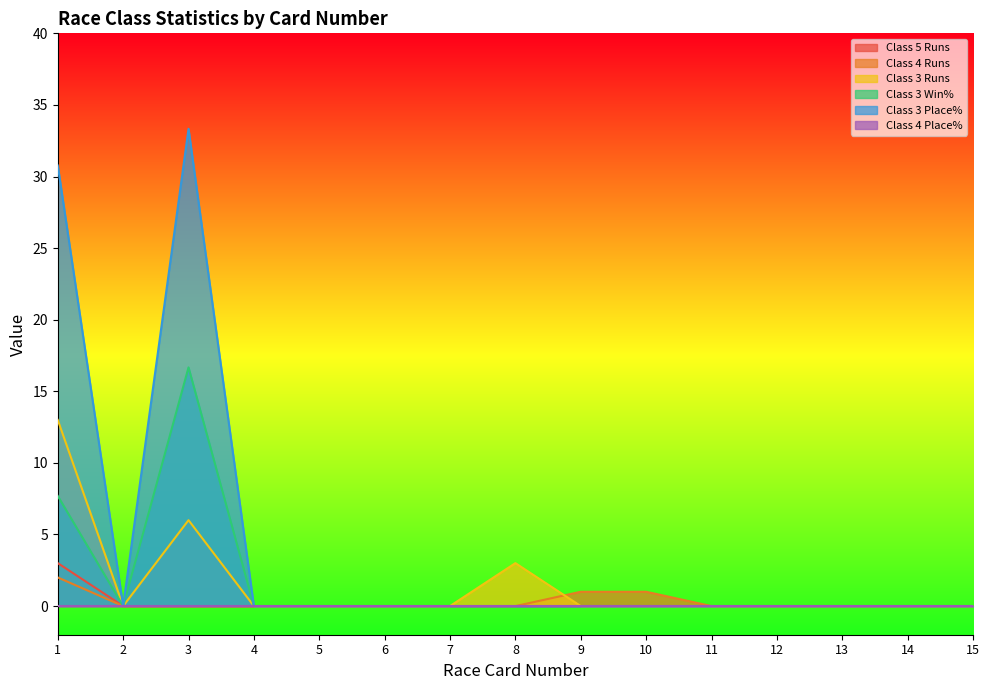

At which label is Class 5 Runs closest to 1?

2